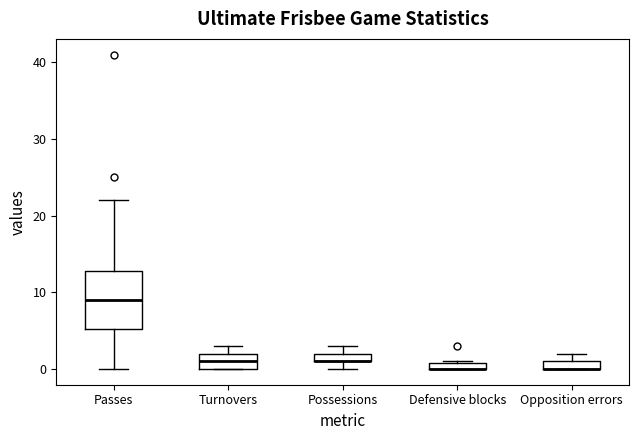

Where is the upper edge of the box for Opposition errors on the y-axis? The values are not printed on the chart, so give them approximately, as read against the axis.

1